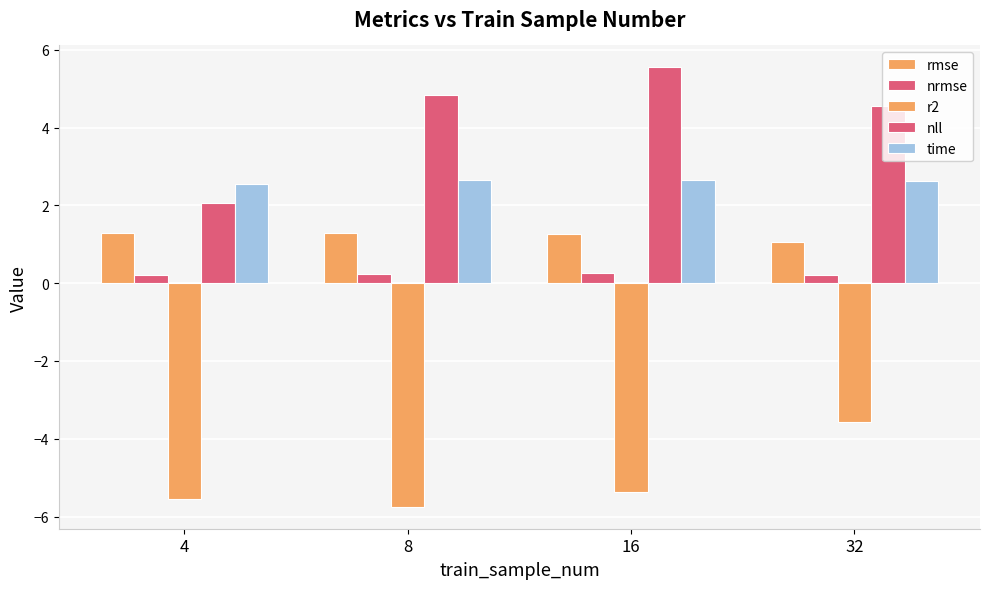

What is the approximate value of nll at 8?

4.8